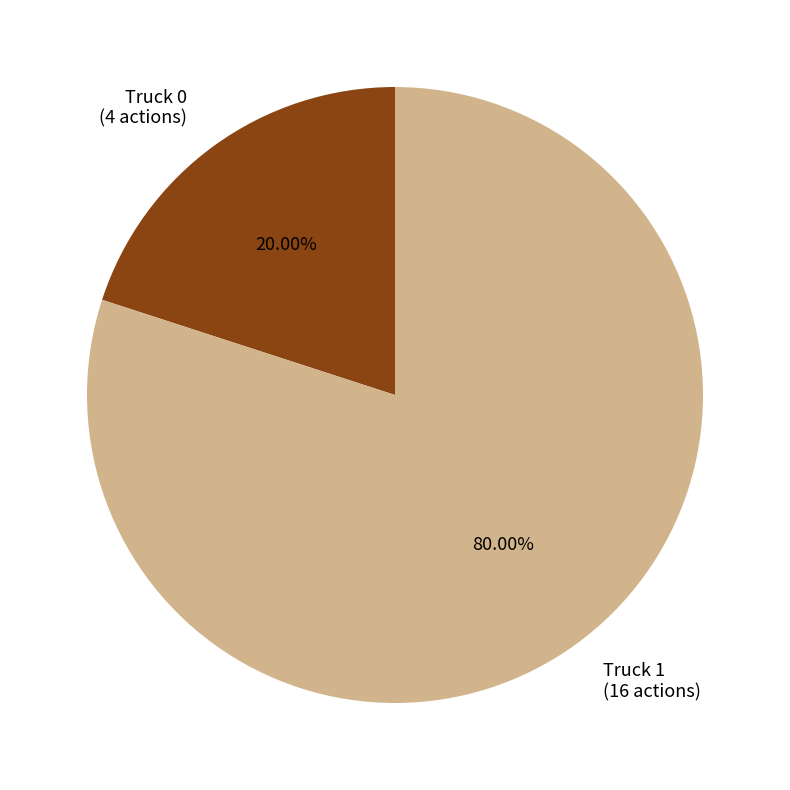

Is there a majority slice in this chart?

Yes